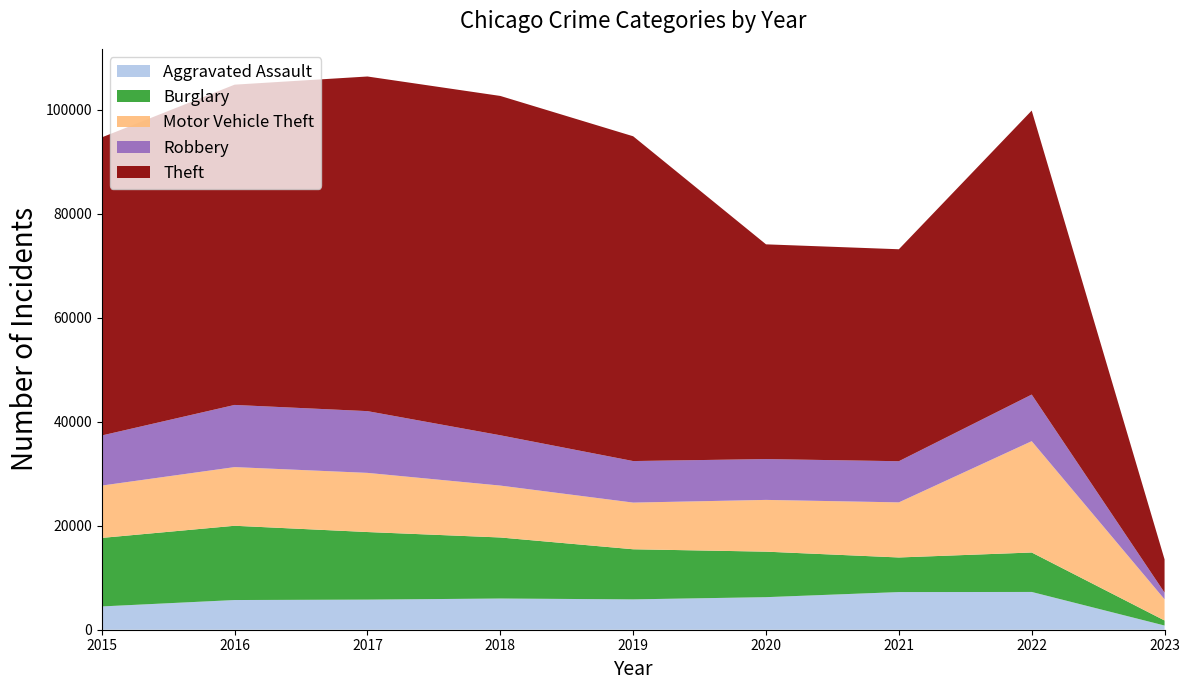

Reading left to right, transcribe all the data shown in this chart.

Aggravated Assault: 2015=4480	2016=5712	2017=5793	2018=6001	2019=5840	2020=6263	2021=7243	2022=7267	2023=806
Burglary: 2015=13184	2016=14289	2017=13001	2018=11746	2019=9639	2020=8757	2021=6658	2022=7590	2023=968
Motor Vehicle Theft: 2015=10068	2016=11286	2017=11380	2018=9983	2019=8977	2020=9956	2021=10599	2022=21417	2023=4075
Robbery: 2015=9638	2016=11960	2017=11880	2018=9679	2019=7994	2020=7855	2021=7919	2022=8966	2023=1285
Theft: 2015=57350	2016=61618	2017=64381	2018=65285	2019=62484	2020=41313	2021=40780	2022=54640	2023=6397